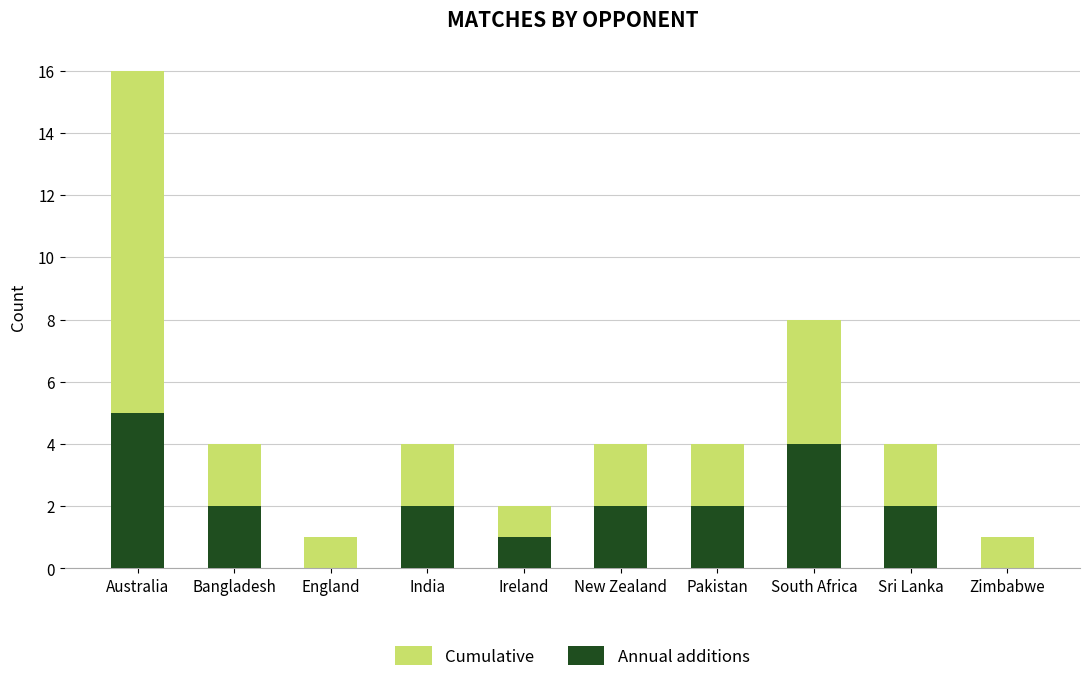

The Annual additions series shows 0 at Zimbabwe. True or false?

True